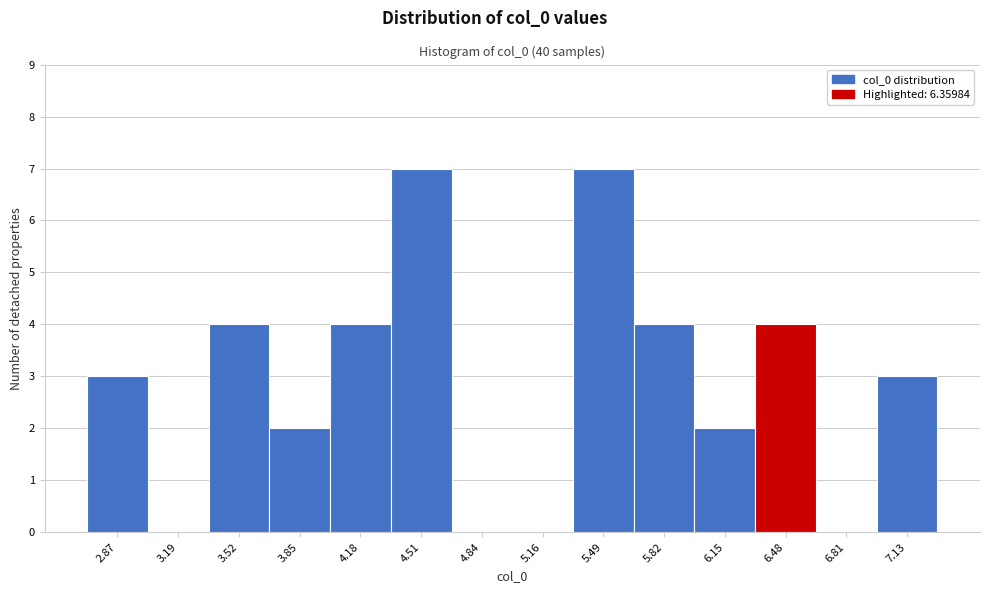

Reading left to right, transcribe this chart: for each bar, give the range it covers on the x-axis and its height. Neither the bar edges nor the heights are printed on the chart, so give them approximately, as read against the axes.

2.70 to 3.05: 3
3.05 to 3.35: 0
3.35 to 3.70: 4
3.70 to 4.00: 2
4.00 to 4.35: 4
4.35 to 4.65: 7
4.65 to 5.00: 0
5.00 to 5.35: 0
5.35 to 5.65: 7
5.65 to 6.00: 4
6.00 to 6.30: 2
6.30 to 6.65: 4
6.65 to 6.95: 0
6.95 to 7.30: 3